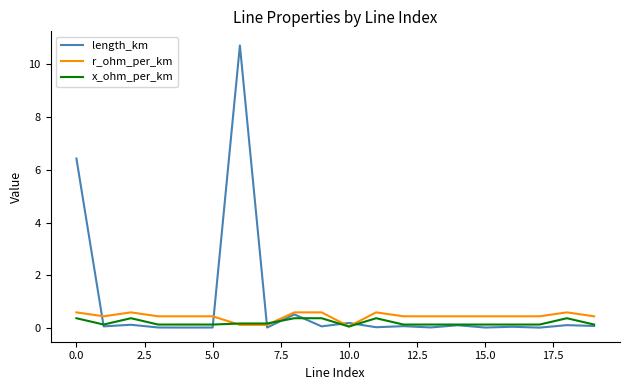

At how many categories does at least one series exceed 0?

20